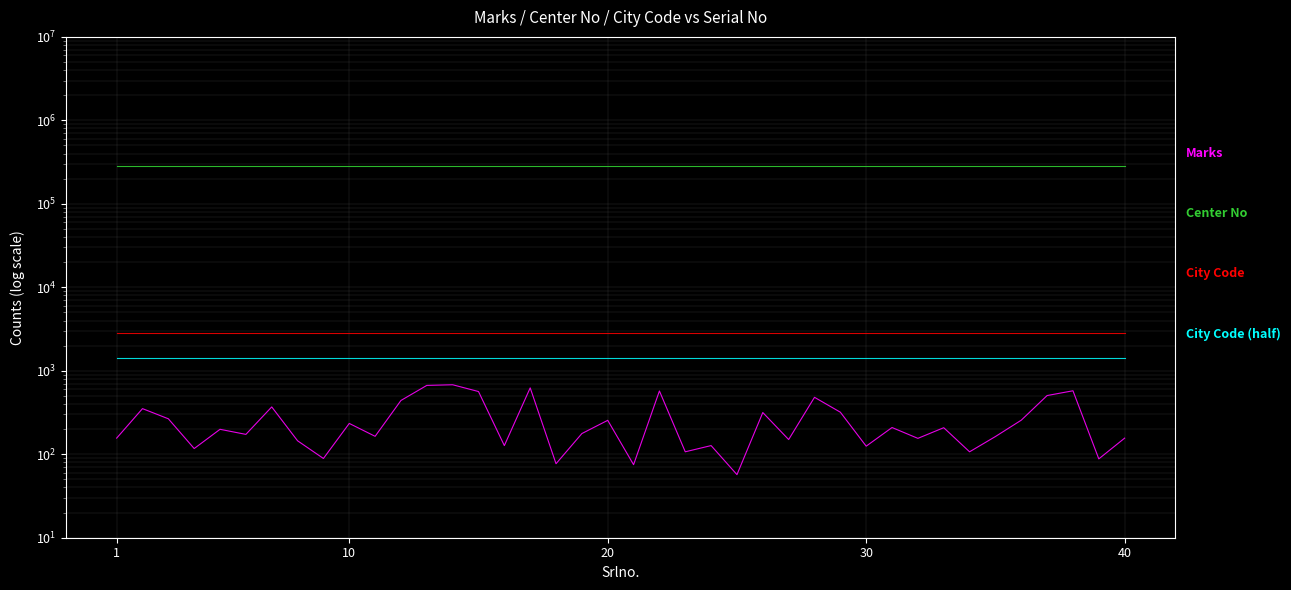

What is the sum of all Center No values?

11248920